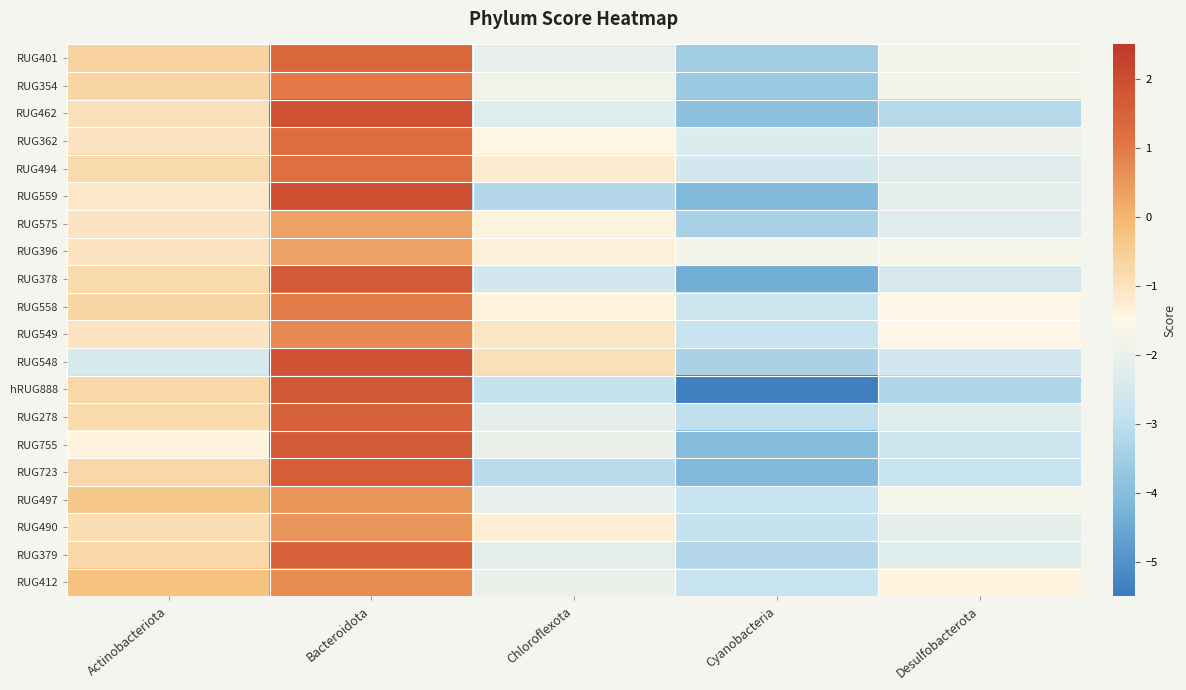

Reading left to right, extract all data points from this chart.

RUG401: Actinobacteriota=-0.6	Bacteroidota=1.4	Chloroflexota=-2.0	Cyanobacteria=-3.5	Desulfobacterota=-1.8
RUG354: Actinobacteriota=-0.7	Bacteroidota=1.0	Chloroflexota=-1.8	Cyanobacteria=-3.6	Desulfobacterota=-1.8
RUG462: Actinobacteriota=-1.0	Bacteroidota=1.9	Chloroflexota=-2.3	Cyanobacteria=-3.9	Desulfobacterota=-3.1
RUG362: Actinobacteriota=-1.0	Bacteroidota=1.2	Chloroflexota=-1.5	Cyanobacteria=-2.3	Desulfobacterota=-1.9
RUG494: Actinobacteriota=-0.8	Bacteroidota=1.1	Chloroflexota=-1.2	Cyanobacteria=-2.6	Desulfobacterota=-2.2
RUG559: Actinobacteriota=-1.1	Bacteroidota=1.9	Chloroflexota=-3.2	Cyanobacteria=-4.1	Desulfobacterota=-2.1
RUG575: Actinobacteriota=-1.1	Bacteroidota=0.3	Chloroflexota=-1.3	Cyanobacteria=-3.4	Desulfobacterota=-2.3
RUG396: Actinobacteriota=-1.0	Bacteroidota=0.3	Chloroflexota=-1.3	Cyanobacteria=-1.8	Desulfobacterota=-1.8
RUG378: Actinobacteriota=-0.8	Bacteroidota=1.6	Chloroflexota=-2.5	Cyanobacteria=-4.4	Desulfobacterota=-2.5
RUG558: Actinobacteriota=-0.7	Bacteroidota=1.0	Chloroflexota=-1.4	Cyanobacteria=-2.7	Desulfobacterota=-1.6
RUG549: Actinobacteriota=-1.0	Bacteroidota=0.7	Chloroflexota=-1.1	Cyanobacteria=-2.8	Desulfobacterota=-1.5
RUG548: Actinobacteriota=-2.5	Bacteroidota=1.9	Chloroflexota=-1.0	Cyanobacteria=-3.4	Desulfobacterota=-2.6
hRUG888: Actinobacteriota=-0.7	Bacteroidota=1.7	Chloroflexota=-2.9	Cyanobacteria=-5.4	Desulfobacterota=-3.3
RUG278: Actinobacteriota=-0.8	Bacteroidota=1.5	Chloroflexota=-2.1	Cyanobacteria=-3.0	Desulfobacterota=-2.3
RUG755: Actinobacteriota=-1.4	Bacteroidota=1.6	Chloroflexota=-2.0	Cyanobacteria=-4.0	Desulfobacterota=-2.7
RUG723: Actinobacteriota=-0.7	Bacteroidota=1.6	Chloroflexota=-3.1	Cyanobacteria=-4.1	Desulfobacterota=-2.8
RUG497: Actinobacteriota=-0.4	Bacteroidota=0.5	Chloroflexota=-2.1	Cyanobacteria=-2.8	Desulfobacterota=-1.8
RUG490: Actinobacteriota=-0.9	Bacteroidota=0.5	Chloroflexota=-1.3	Cyanobacteria=-2.9	Desulfobacterota=-2.1
RUG379: Actinobacteriota=-0.7	Bacteroidota=1.5	Chloroflexota=-2.1	Cyanobacteria=-3.2	Desulfobacterota=-2.3
RUG412: Actinobacteriota=-0.2	Bacteroidota=0.7	Chloroflexota=-2.0	Cyanobacteria=-2.8	Desulfobacterota=-1.4